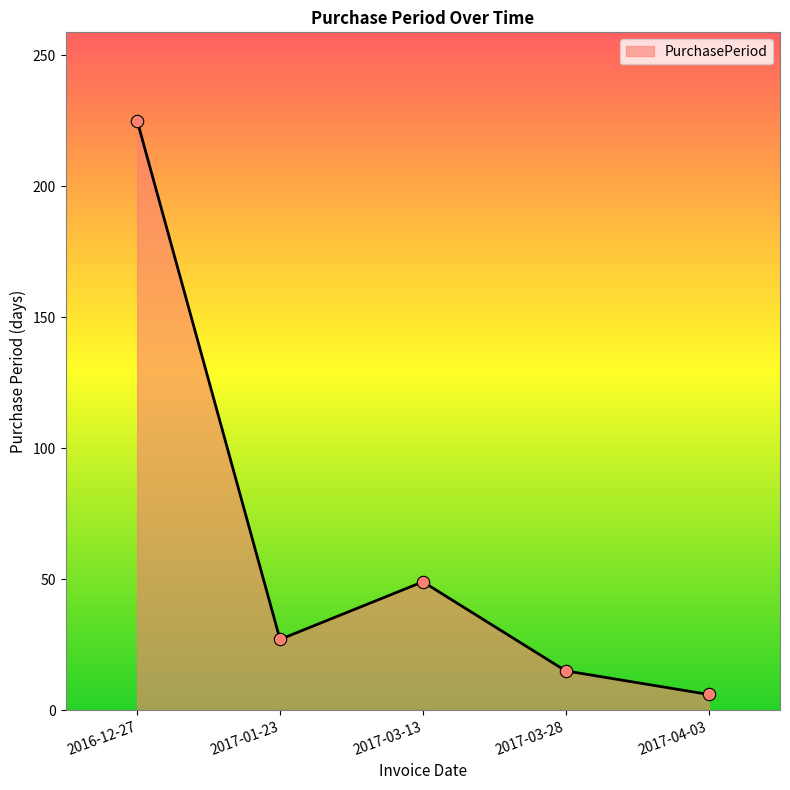

Approximately how many times larger is the value at 2017-03-13 compared to 2017-04-03?

8.2